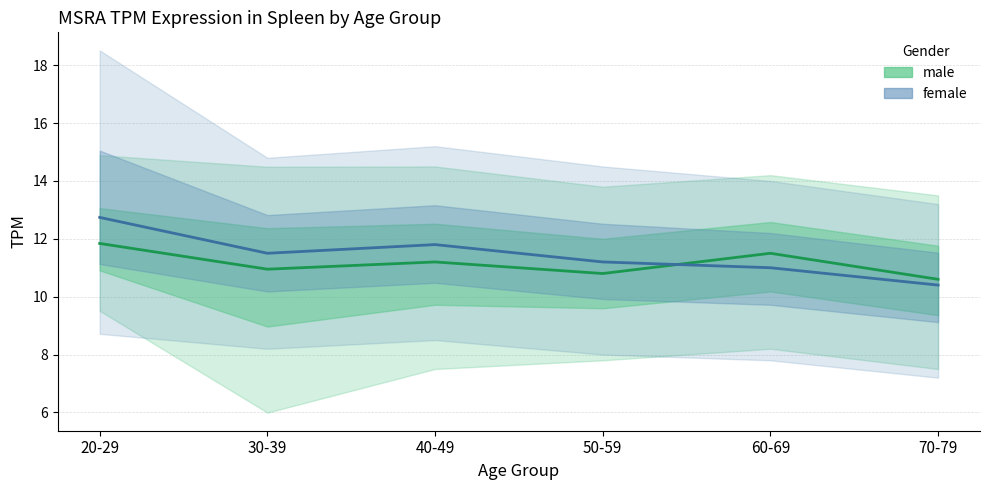

Reading left to right, extract all data points from this chart.

male: 11.8	10.9	11.2	10.8	11.5	10.6
female: 12.7	11.5	11.8	11.2	11.0	10.4